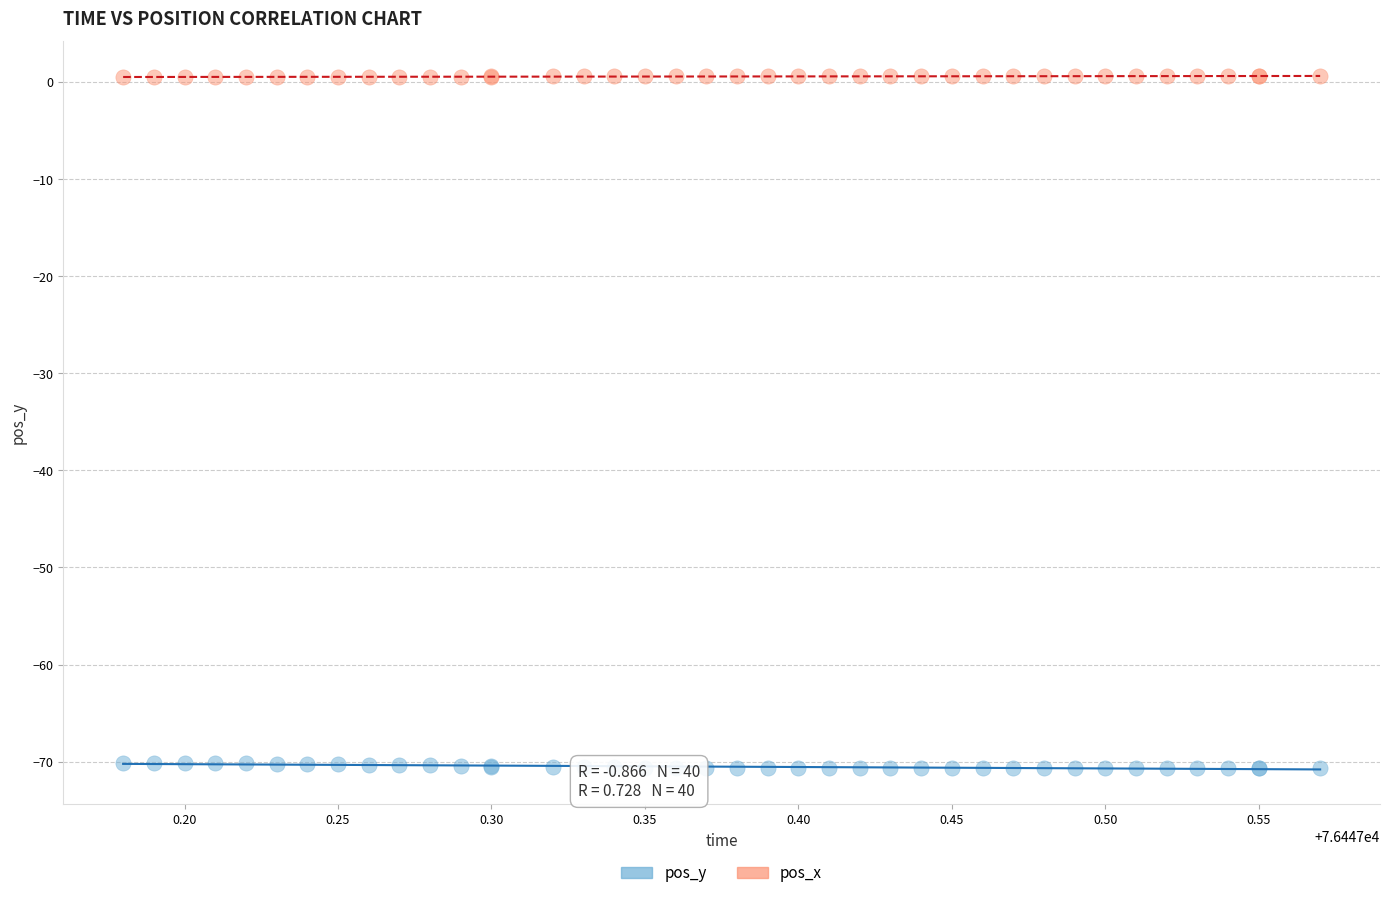

Which series contains the highest Y value?

pos_x